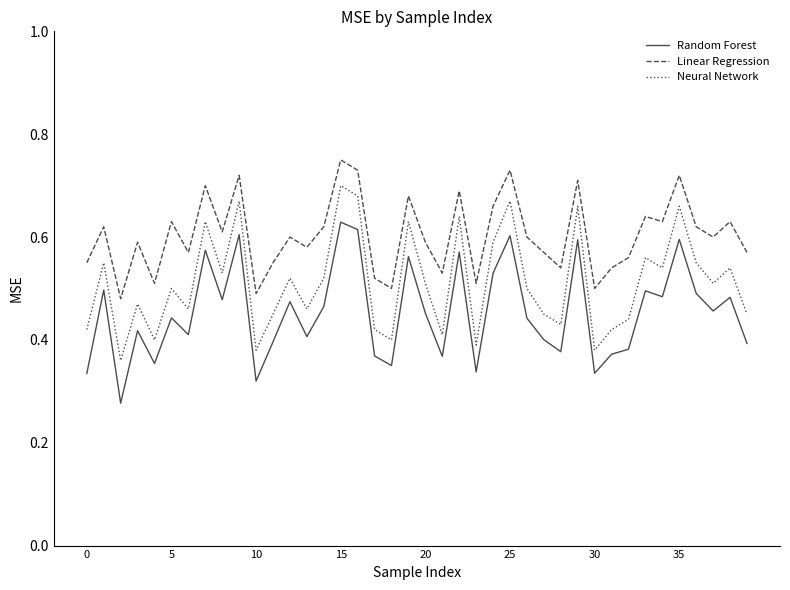

Rank the series by their average value, from lowest to highest.

Random Forest, Neural Network, Linear Regression